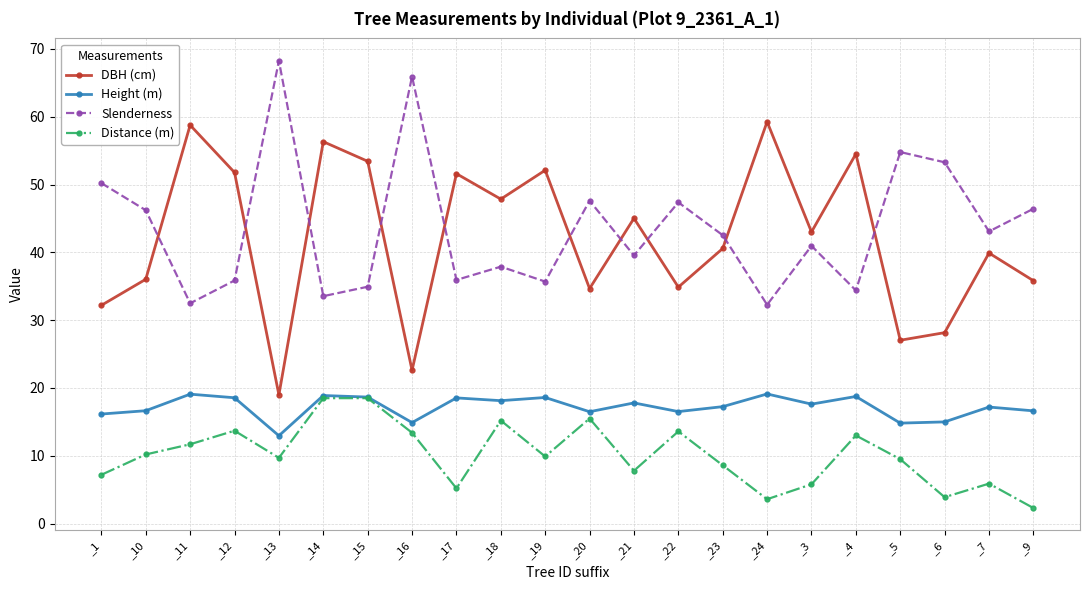

What is the total value across all series at _4?

120.7